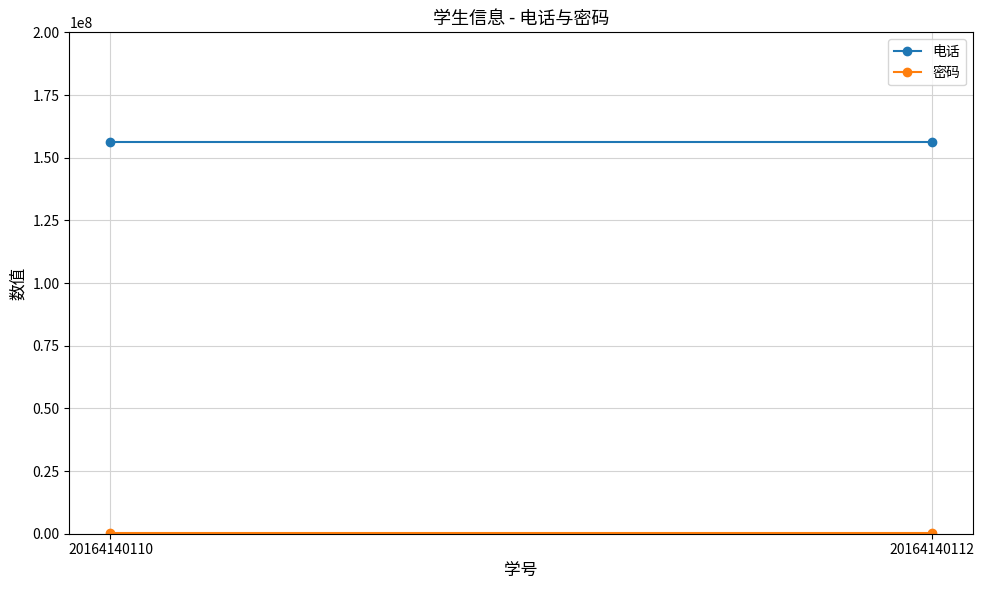

What is the average value of the 电话 series?

156257386